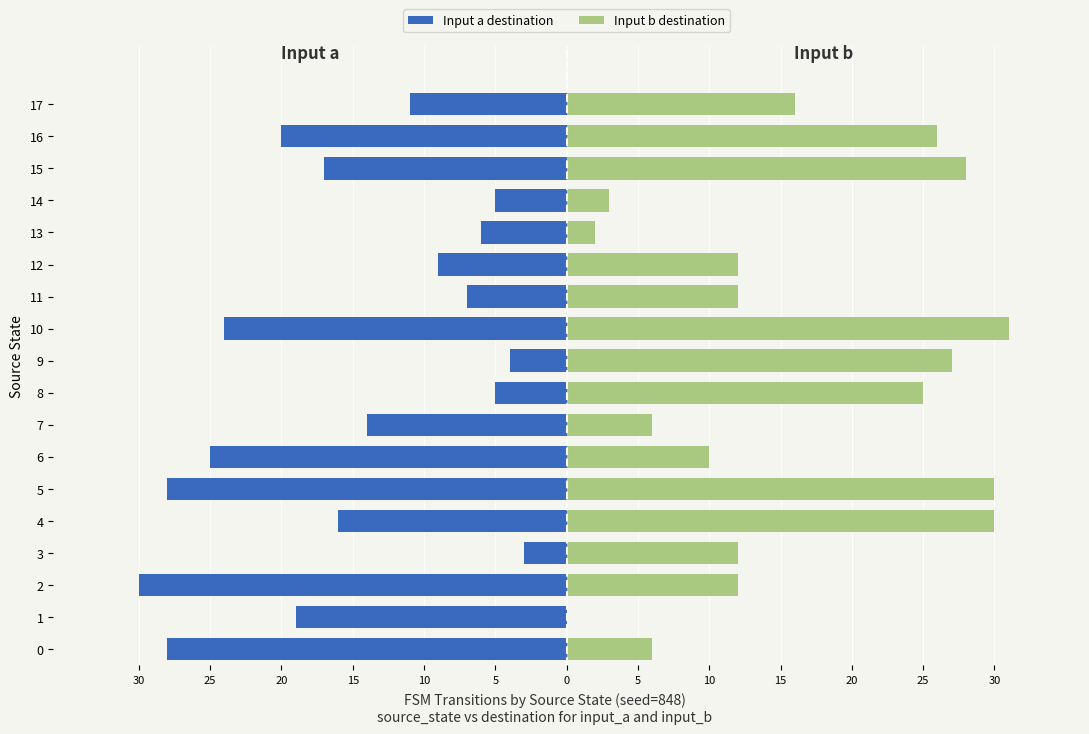

What are all the series names shown in the legend?

Input a destination, Input b destination